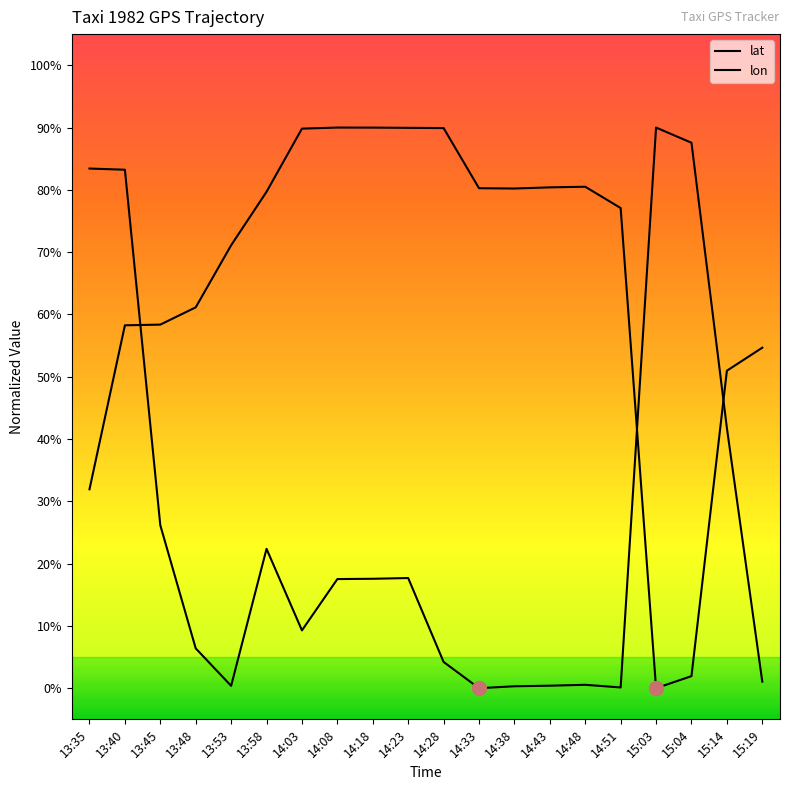

Rank the categories by lat value from highest to lowest.

14:08, 14:18, 14:23, 14:28, 14:03, 14:48, 14:43, 14:33, 14:38, 13:58, 14:51, 13:53, 13:48, 13:45, 13:40, 15:19, 15:14, 13:35, 15:04, 15:03